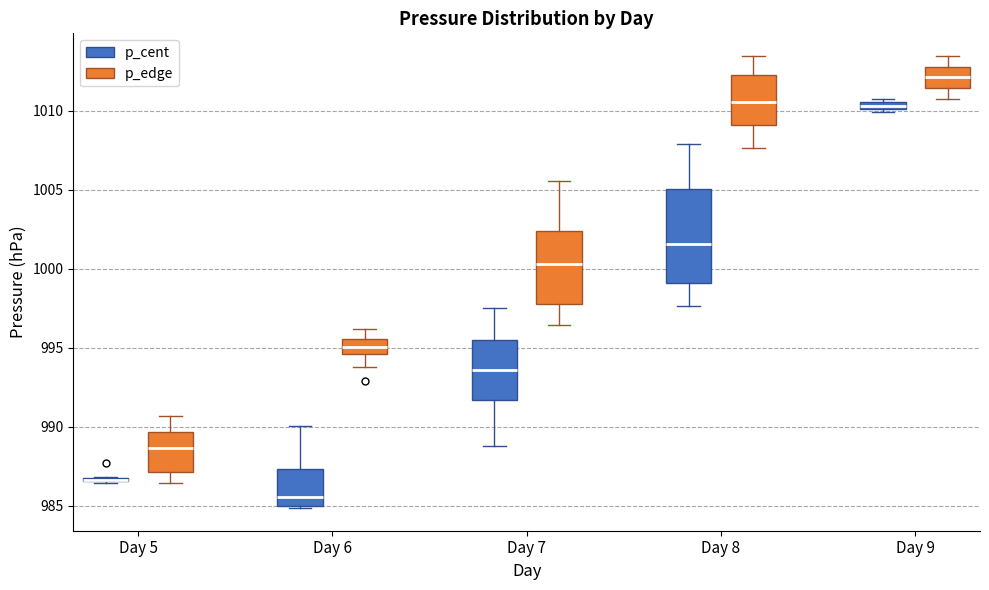

Where does the lower whisker of the box for Day 7 (p_cent) end on the y-axis? The values are not printed on the chart, so give them approximately, as read against the axis.

989.0